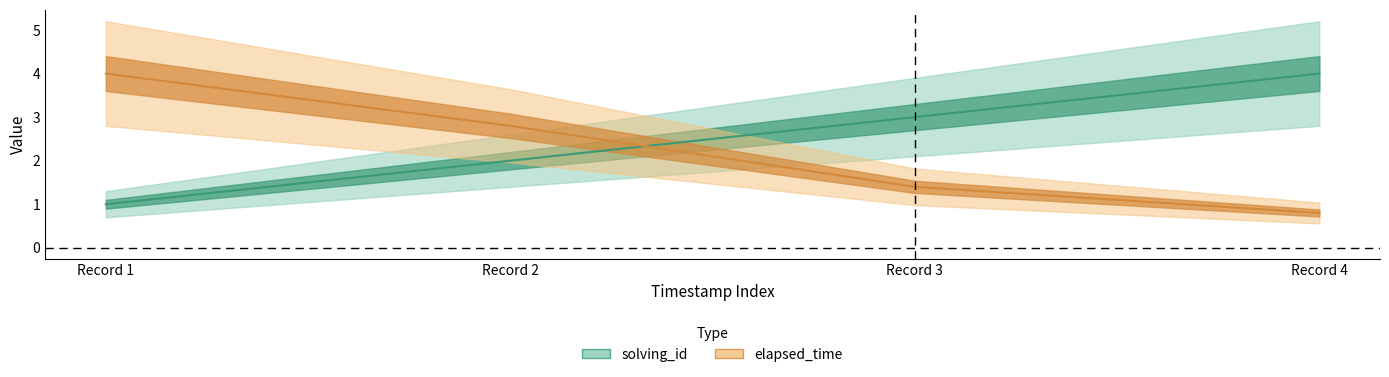

How many intersections are there between solving_id and elapsed_time?

1